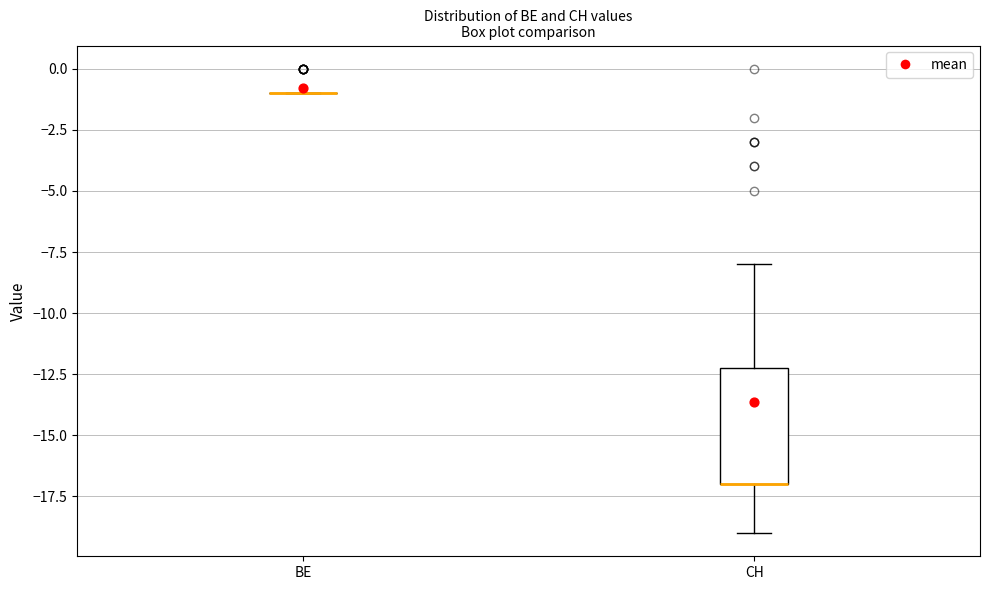

Reading left to right, transcribe this box plot: for each box, give where its median line is, the range the box spans, and where its two whiskers end, as read against the y-axis. The values are not printed on the chart, so give them approximately, as read against the axis.

BE: box collapsed to a line at -1, whiskers -1 to -1
CH: median -17 (drawn on the box's lower edge), box -17 to -12, whiskers -19 to -8